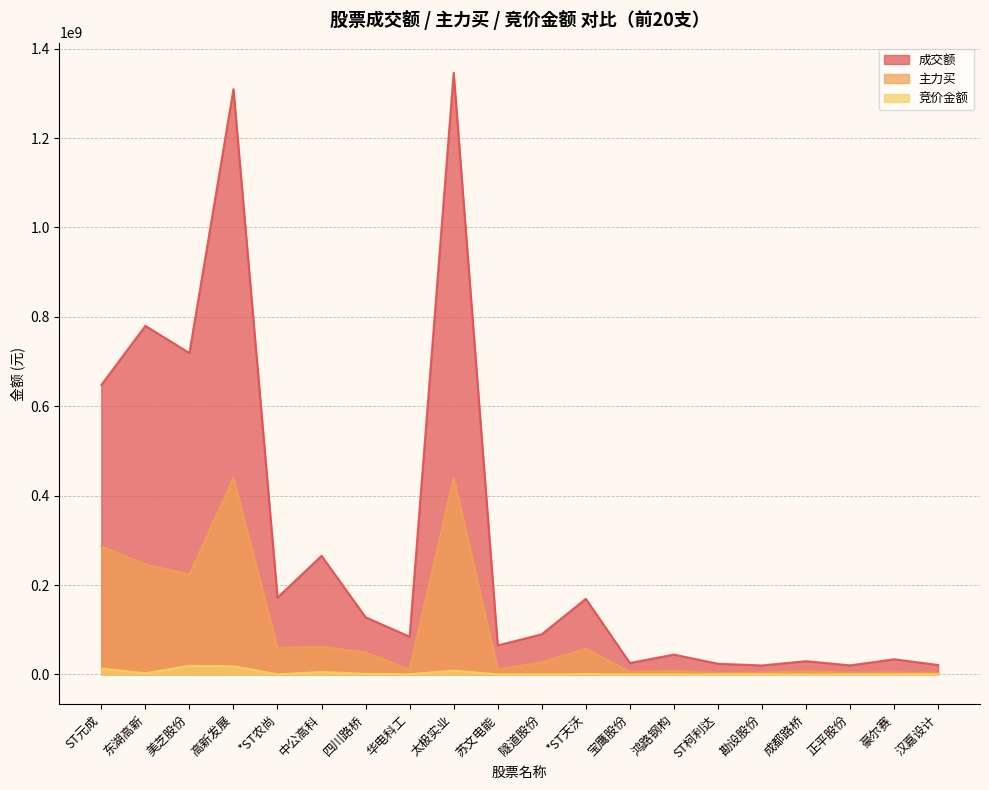

Which category has the highest value across all series?

太极实业